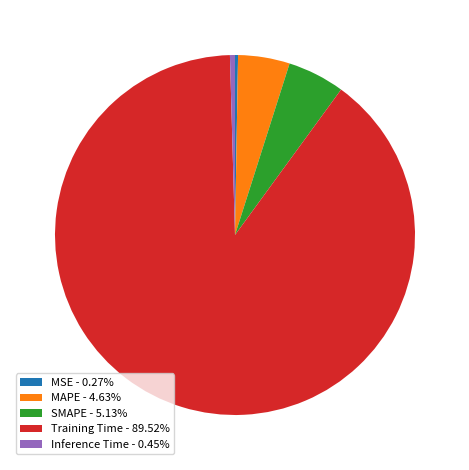

What is the majority slice?

Training Time